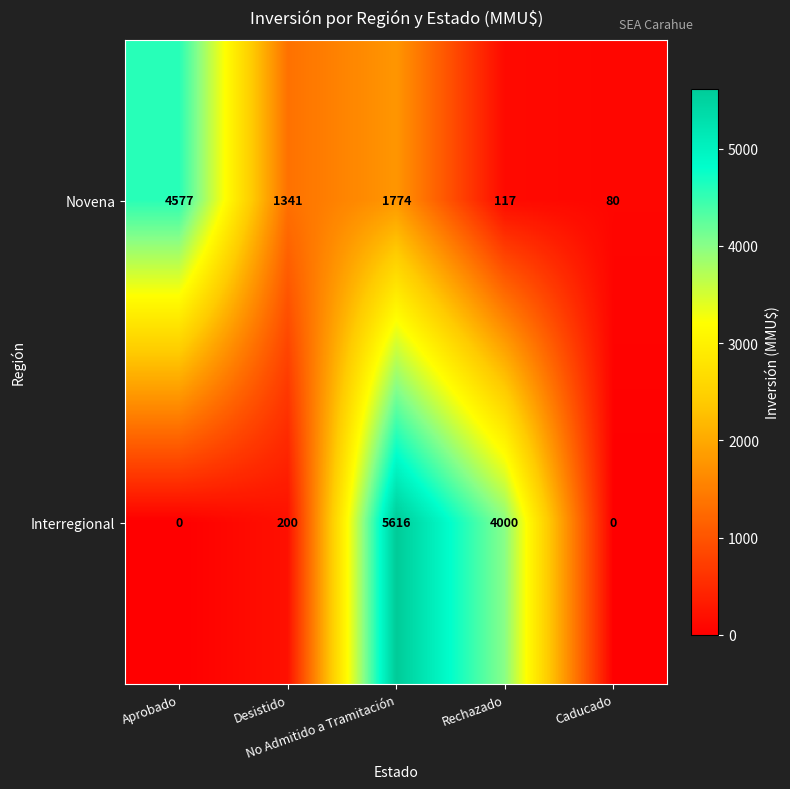

Which series has the widest spread of values?

Interregional